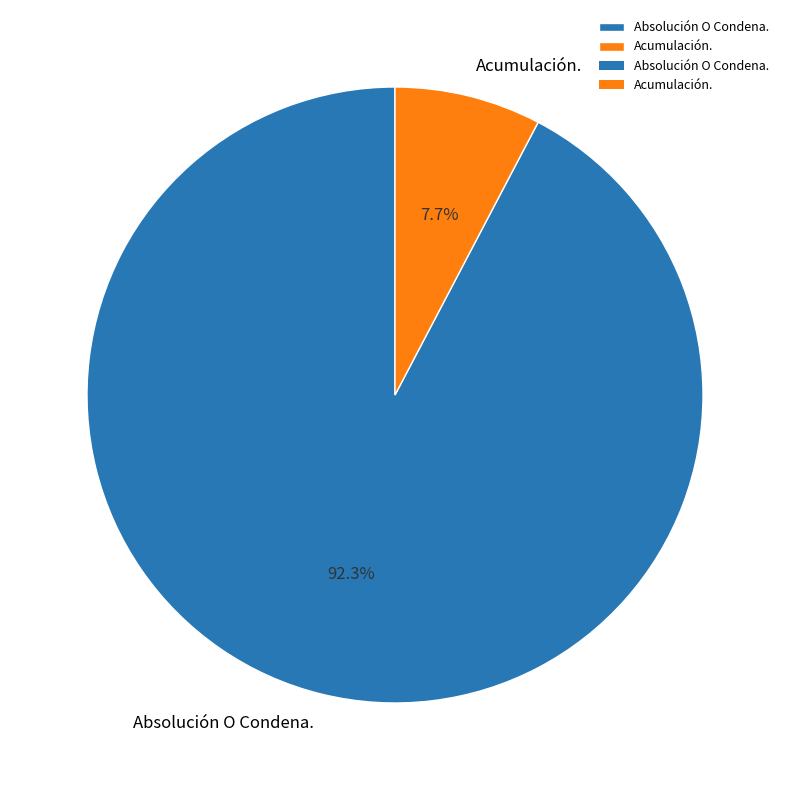

What is the largest slice in the pie chart?

Absolución O Condena.